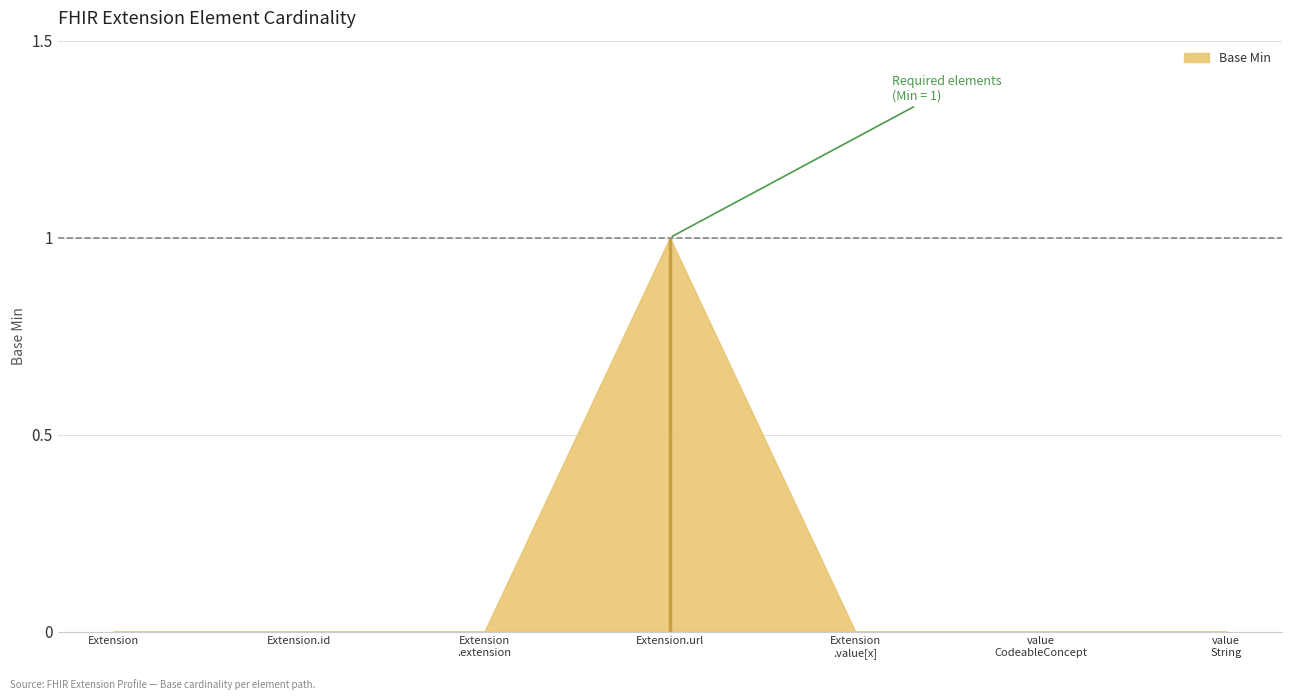

At which category does the data reach its first local peak?

Extension.url